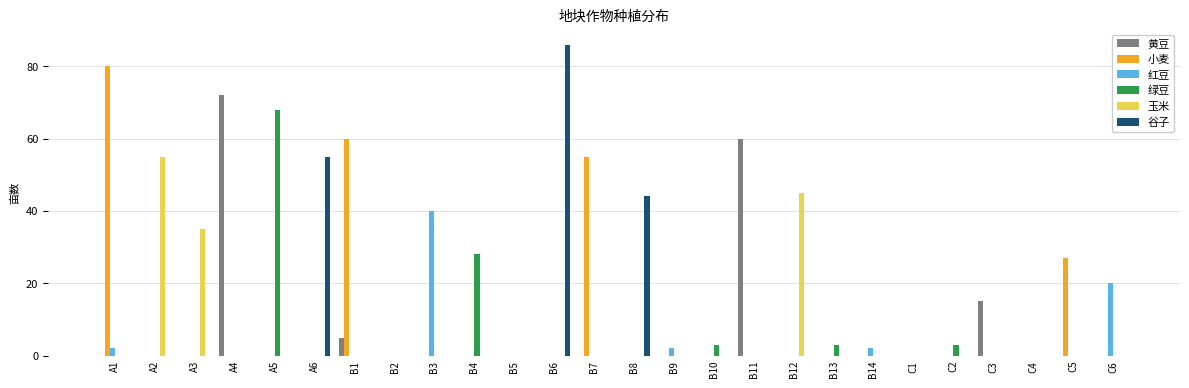

The value of 黄豆 at B2 is 45. True or false?

False